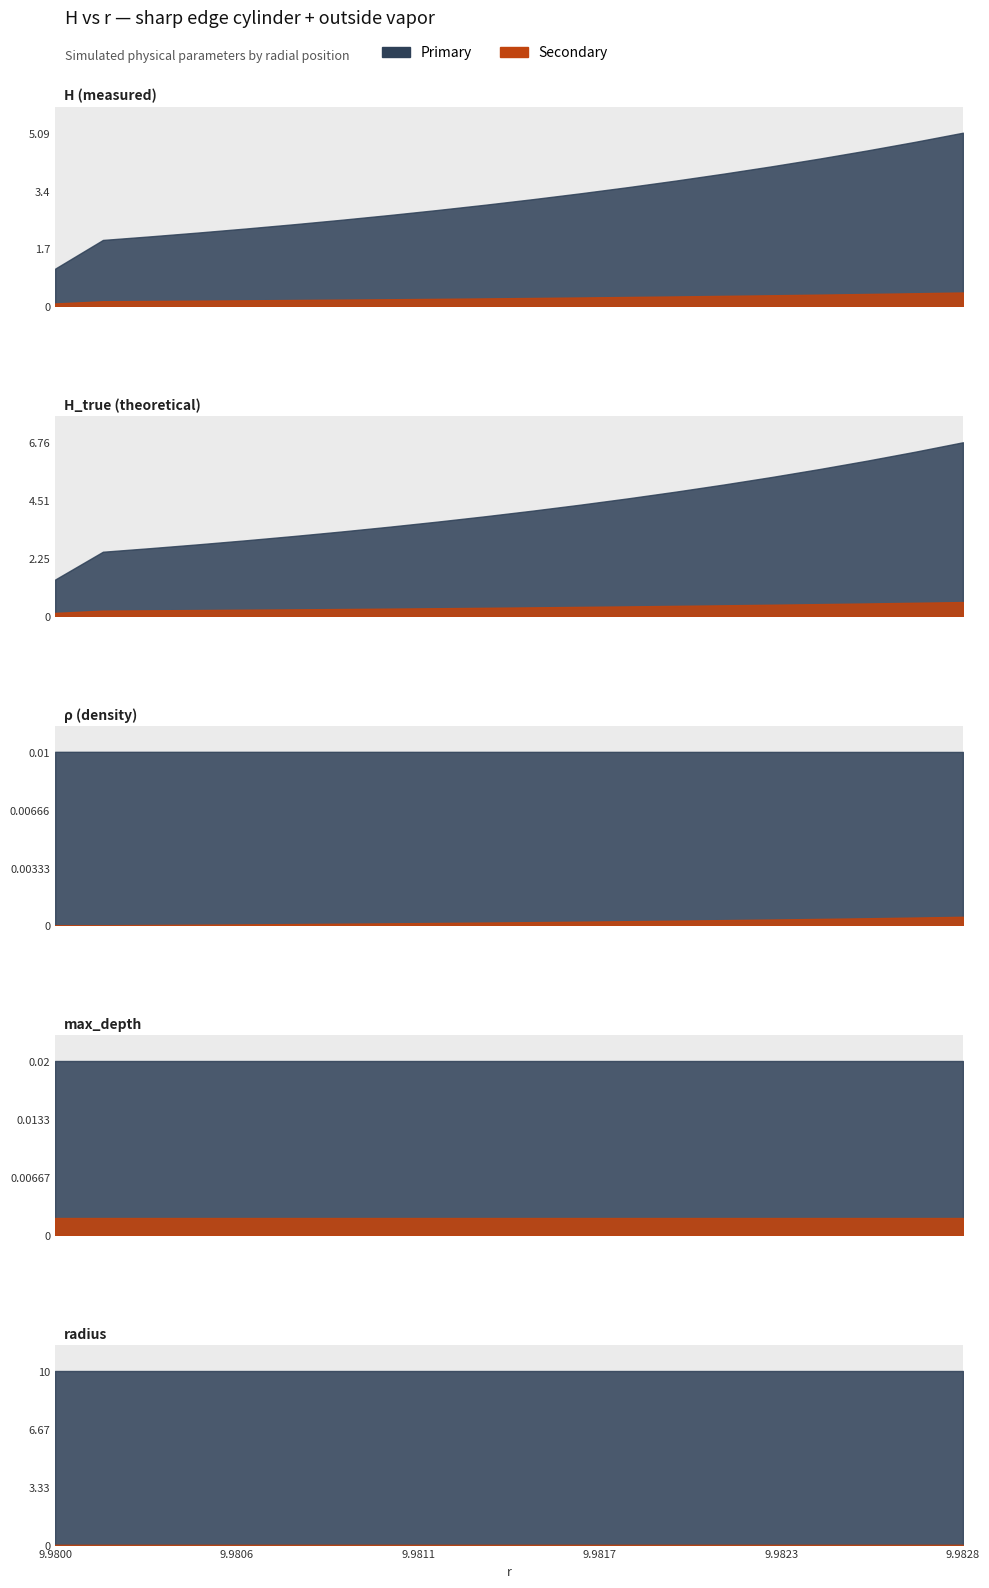

The radius series shows 10.0 at 1. True or false?

True